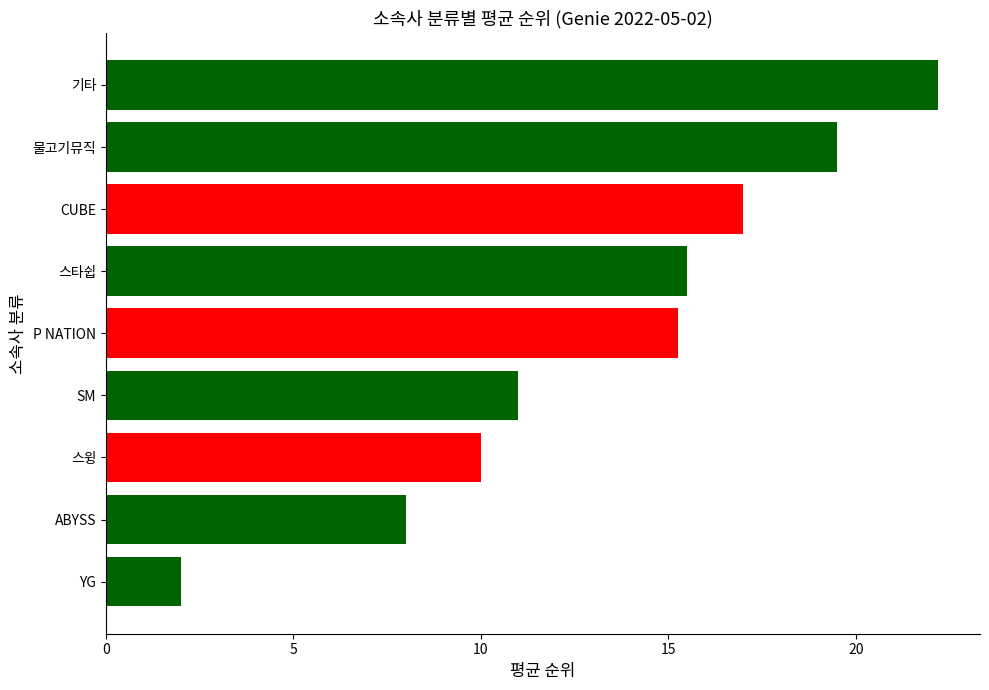

At which label is the value closest to 12?

SM